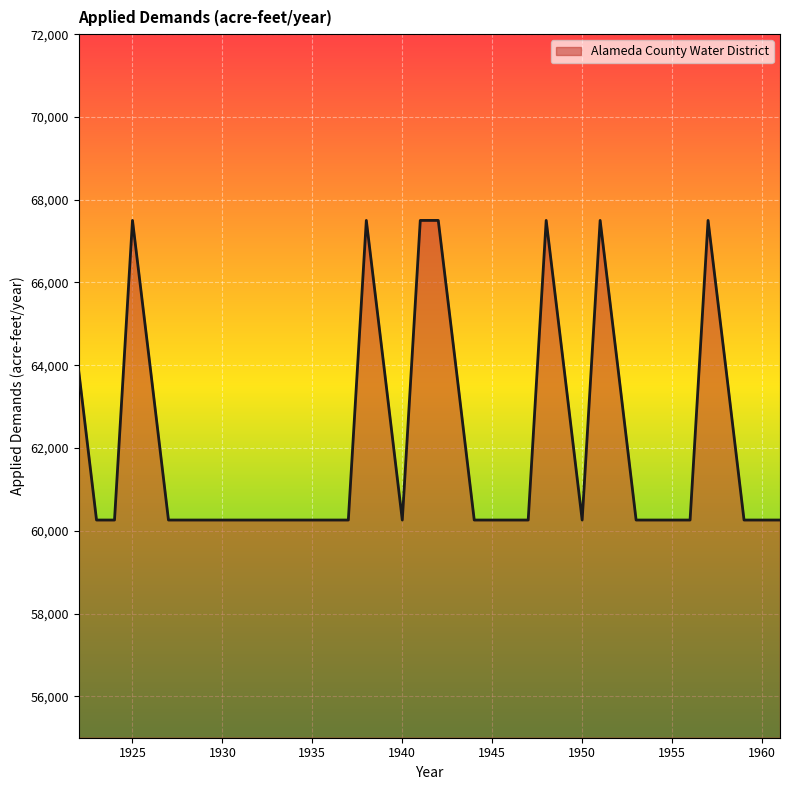

What is the maximum value shown in the chart?

67500.0